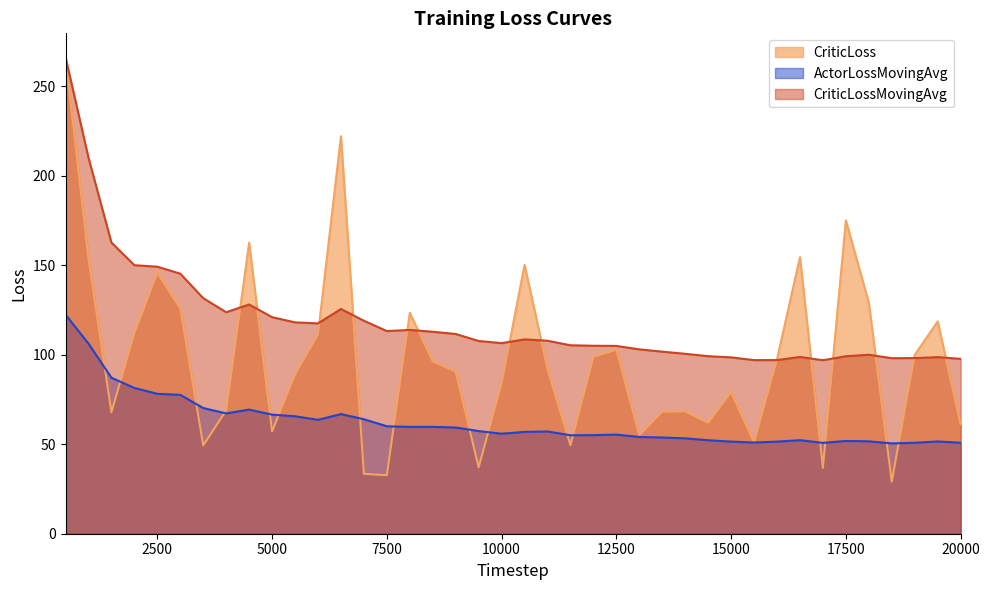

Count the number of data series in this chart.

3